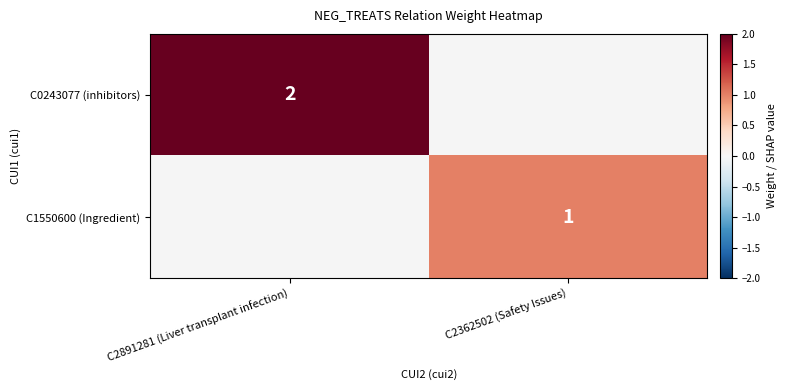

Is the value of C0243077 (inhibitors) at C2891281 (Liver transplant infection) greater than the value of C1550600 (Ingredient) at C2362502 (Safety Issues)?

Yes